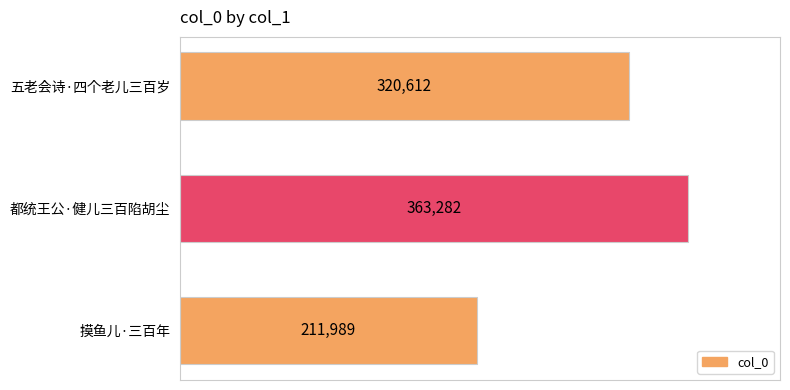

Reading bottom to top, transcribe all the data shown in this chart.

摸鱼儿·三百年=211989	都统王公·健儿三百陷胡尘=363282	五老会诗·四个老儿三百岁=320612